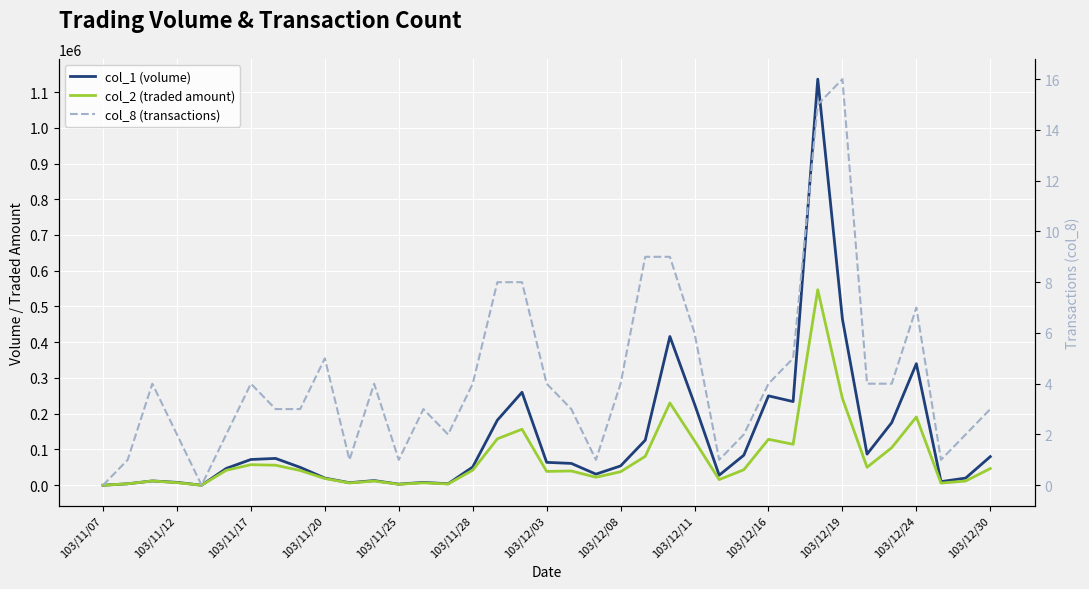

True or false: col_8 (transactions) has a value of 15 at 29.

True